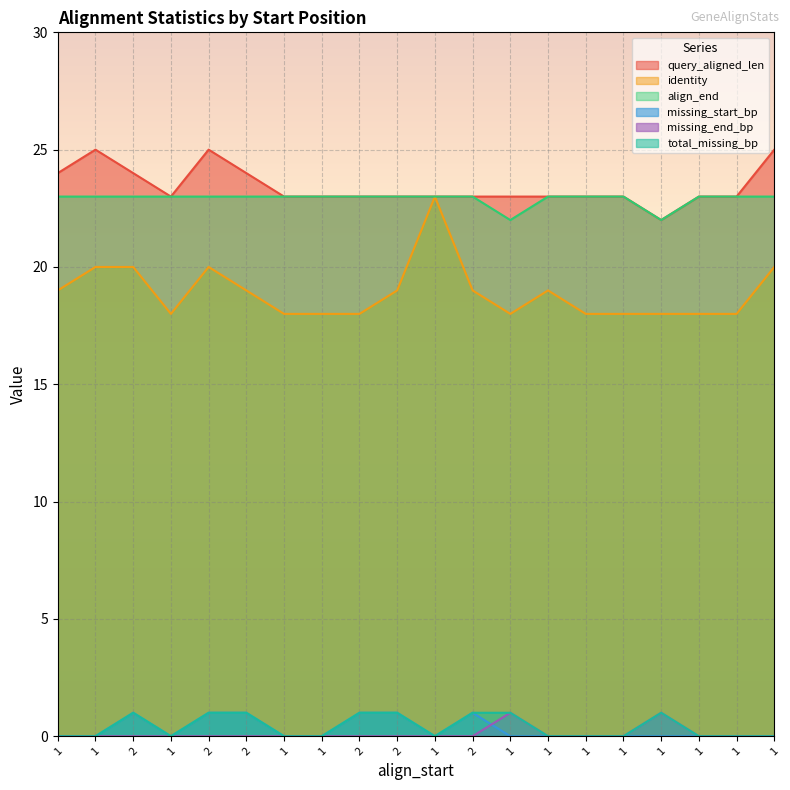

Which category has the highest value in the identity series?

1